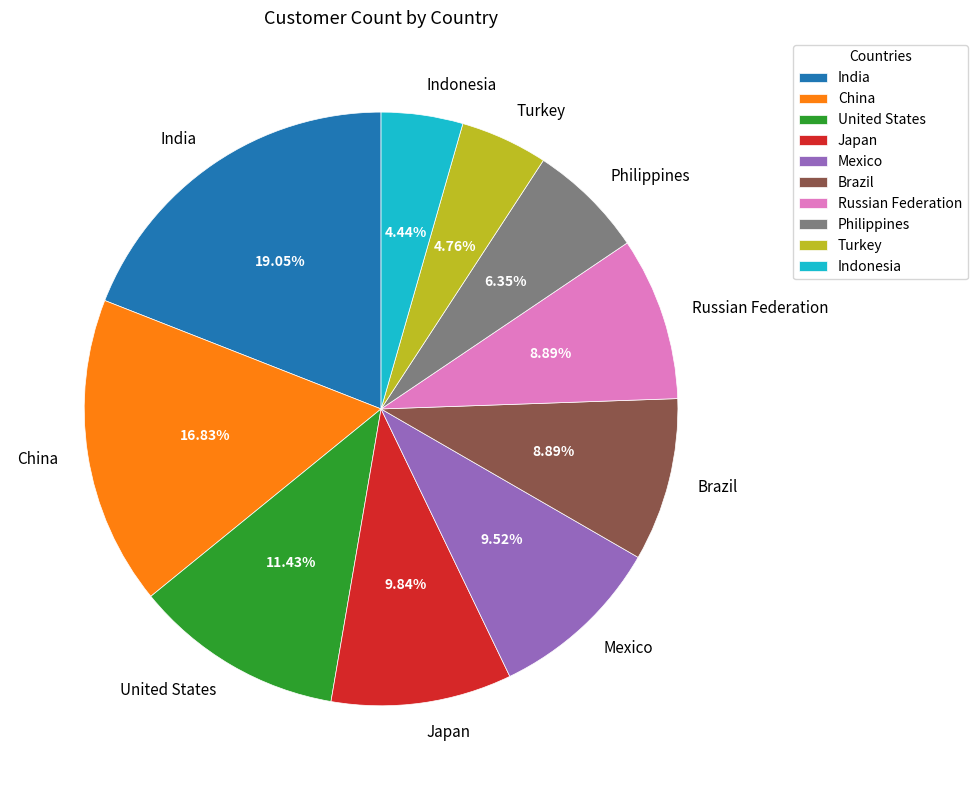

To the nearest percent, what percentage of the pie is Japan?

10%